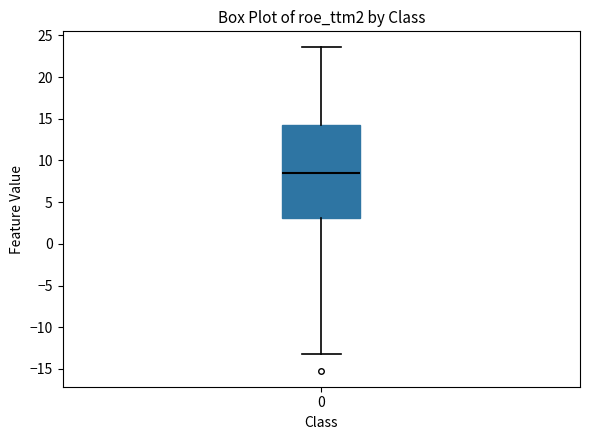

Where is the lower edge of the box at x = 0 on the y-axis? The values are not printed on the chart, so give them approximately, as read against the axis.

3.0